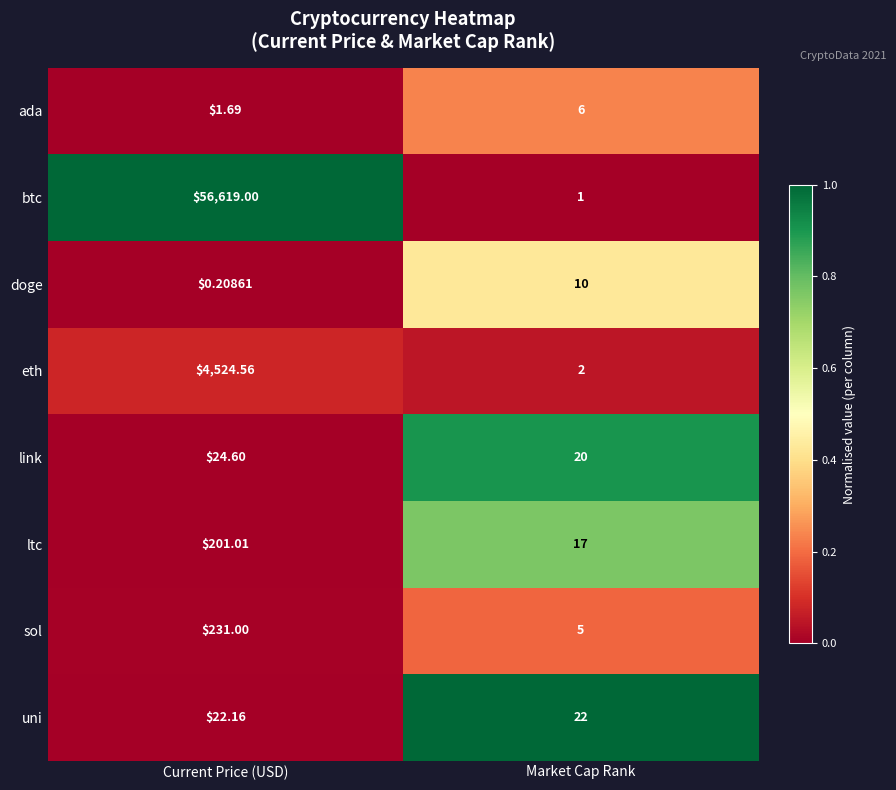

Between Current Price (USD) and Market Cap Rank, which series saw the biggest shift?

btc